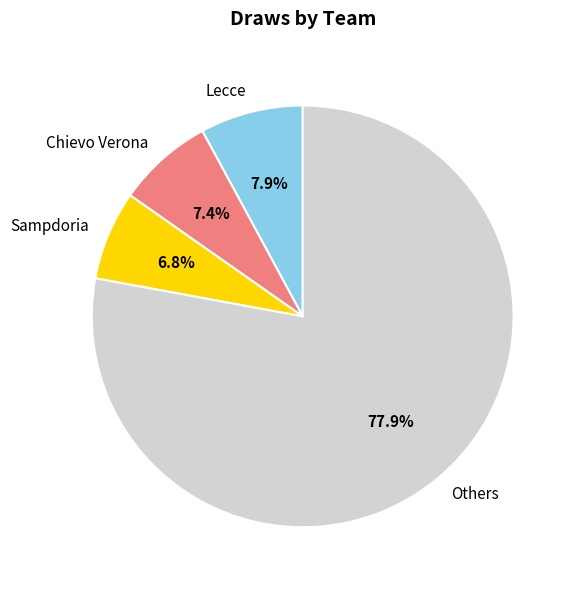

What portion of the pie excludes Lecce?

92.1%